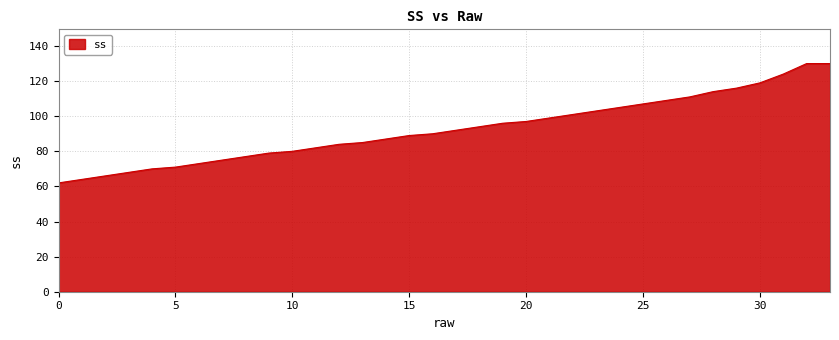

How many values are below 92?

17